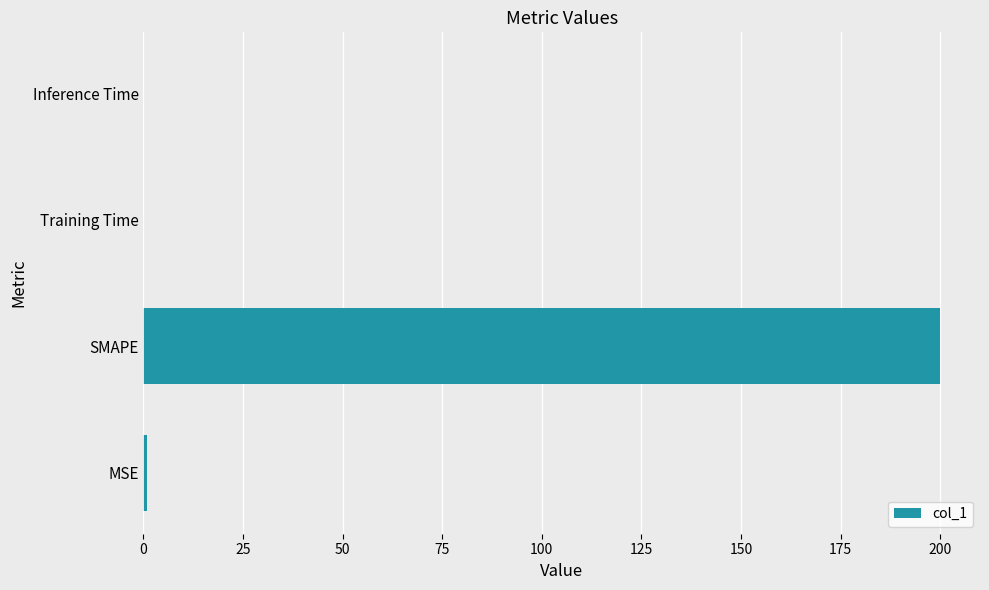

What is the average value?

50.2